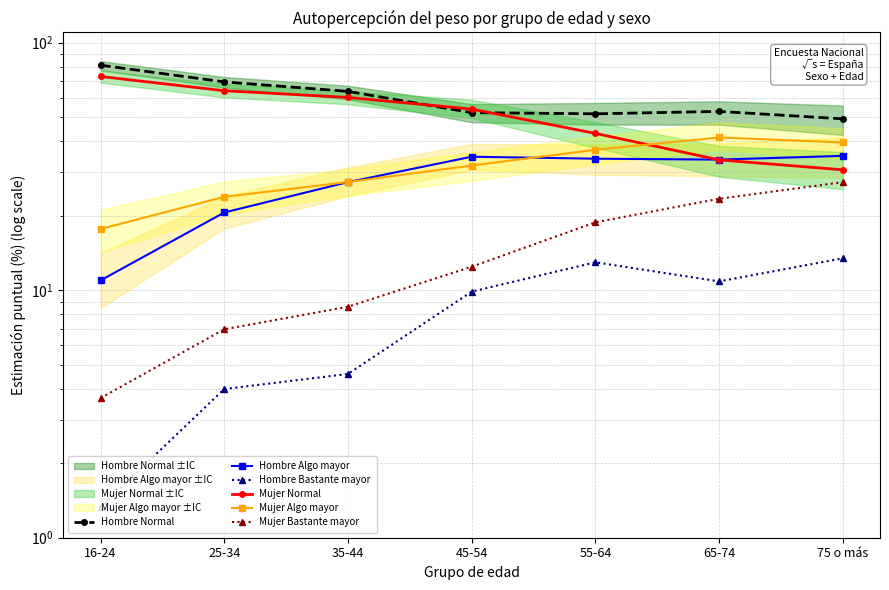

The value of Hombre Algo mayor at 16-24 is 6.8. True or false?

False